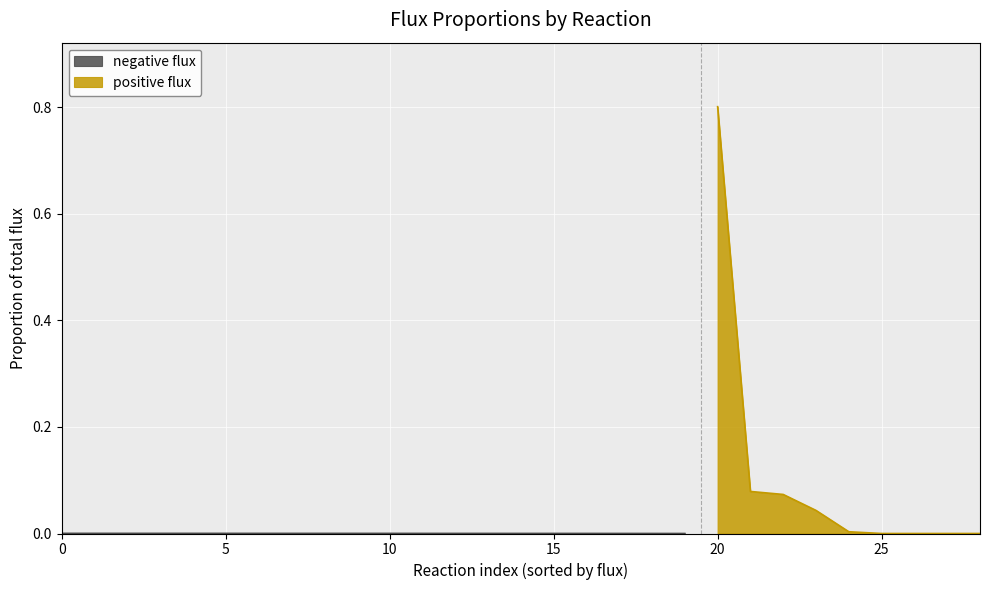

The positive flux series shows 0.8 at 20. True or false?

True